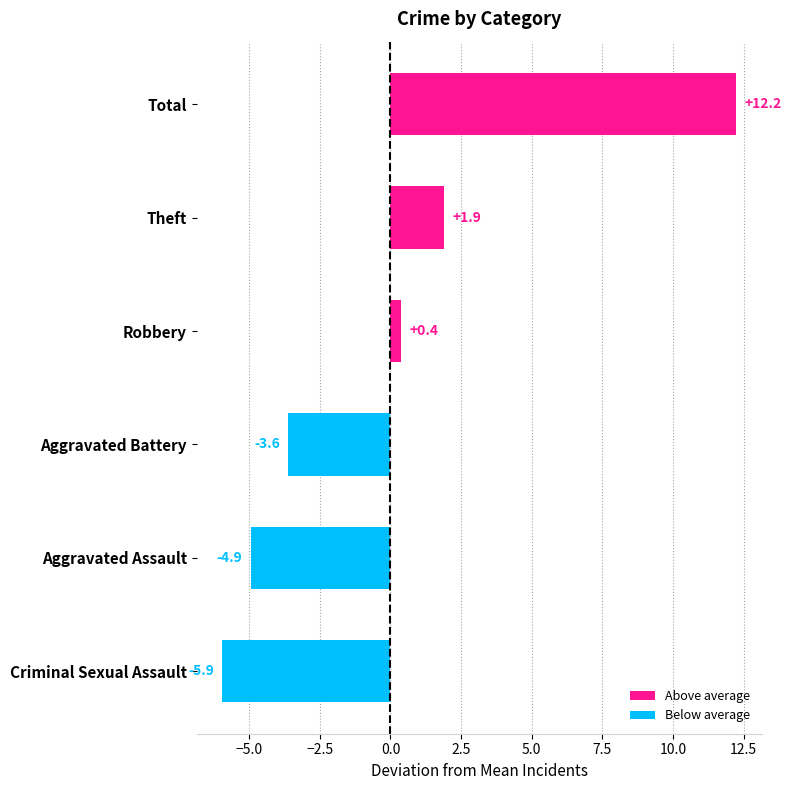

Which label corresponds to the smallest value in the chart?

Criminal Sexual Assault